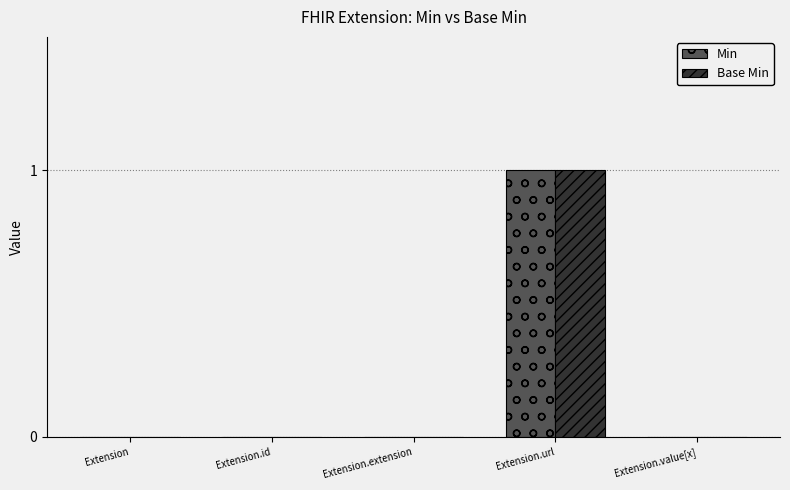

At which category is the sum across all series the highest?

Extension.url